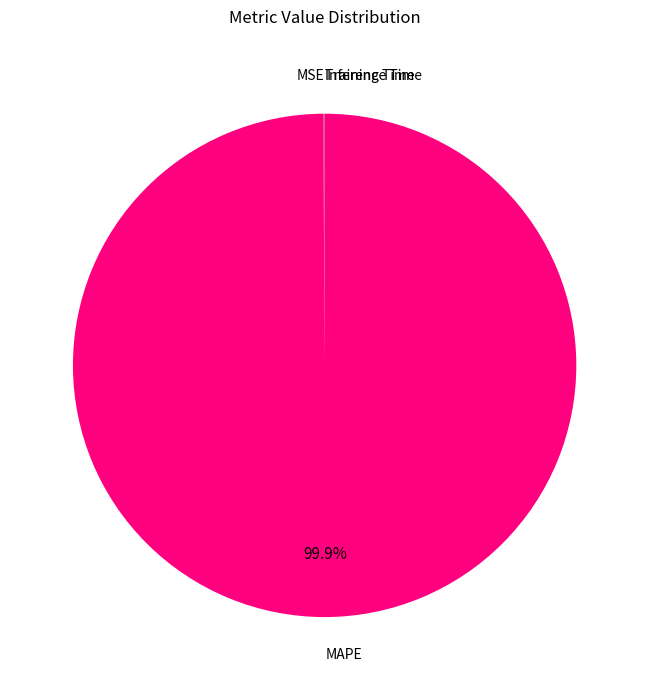

Which category has the biggest portion of the pie?

MAPE